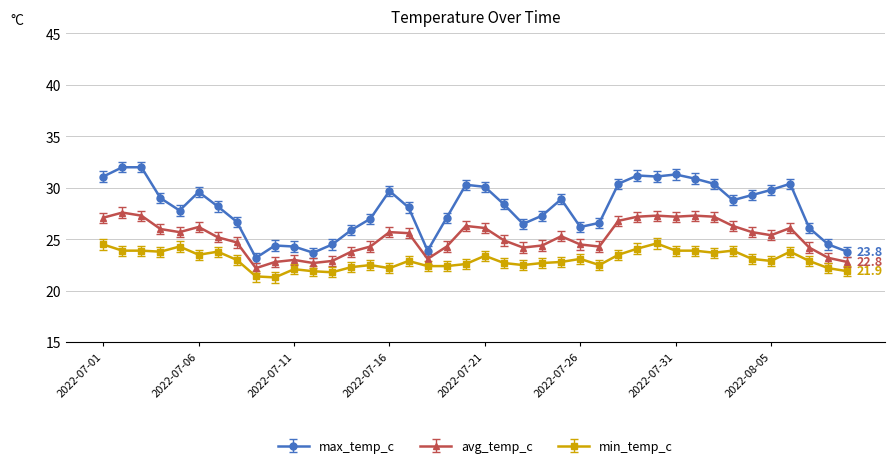

True or false: min_temp_c and max_temp_c cross at least once.

False